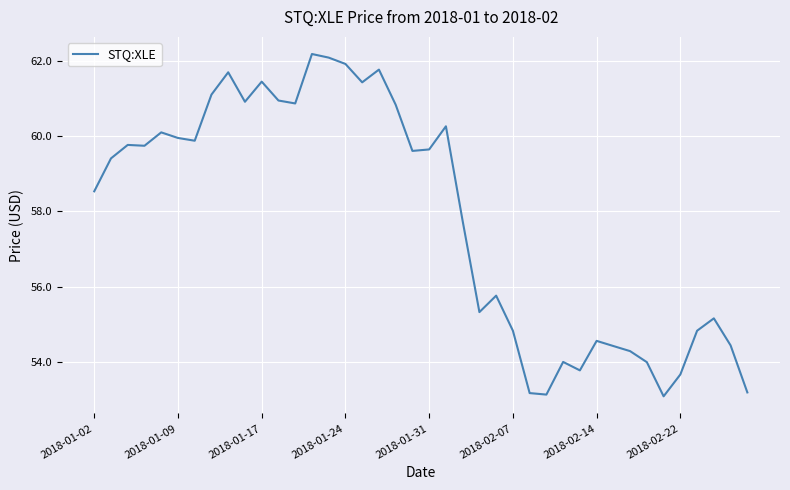

What is the maximum value shown in the chart?

62.2